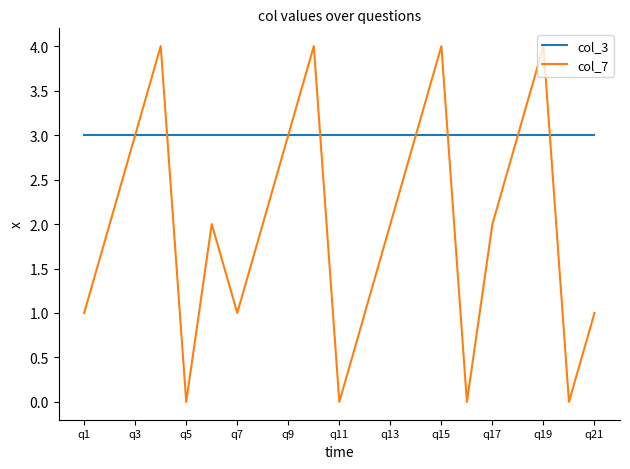

After their last crossing, which series has the higher values: col_7 or col_3?

col_3